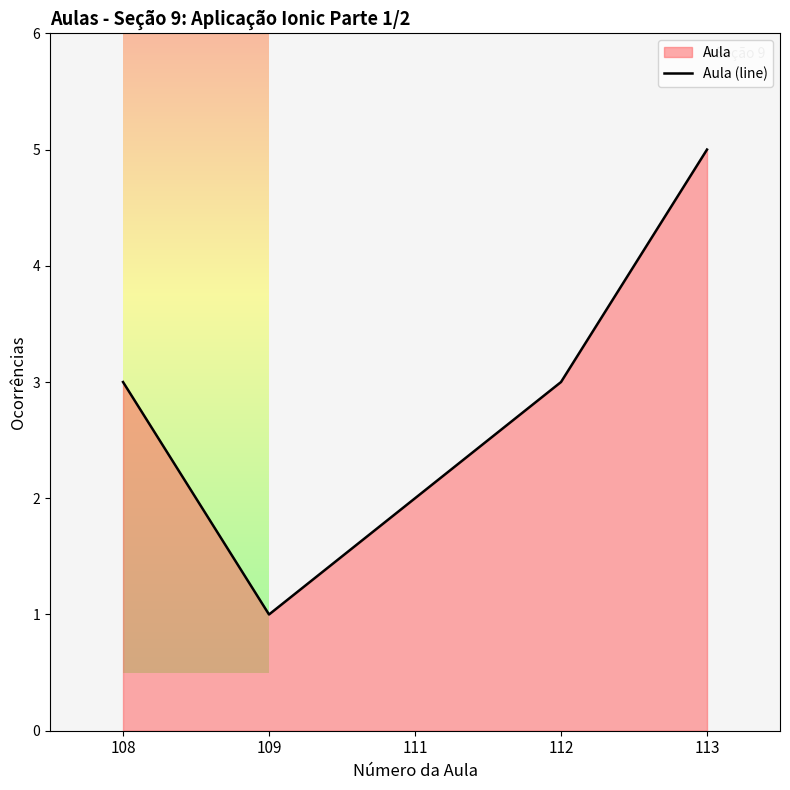

At which category does the data reach its first local valley?

109